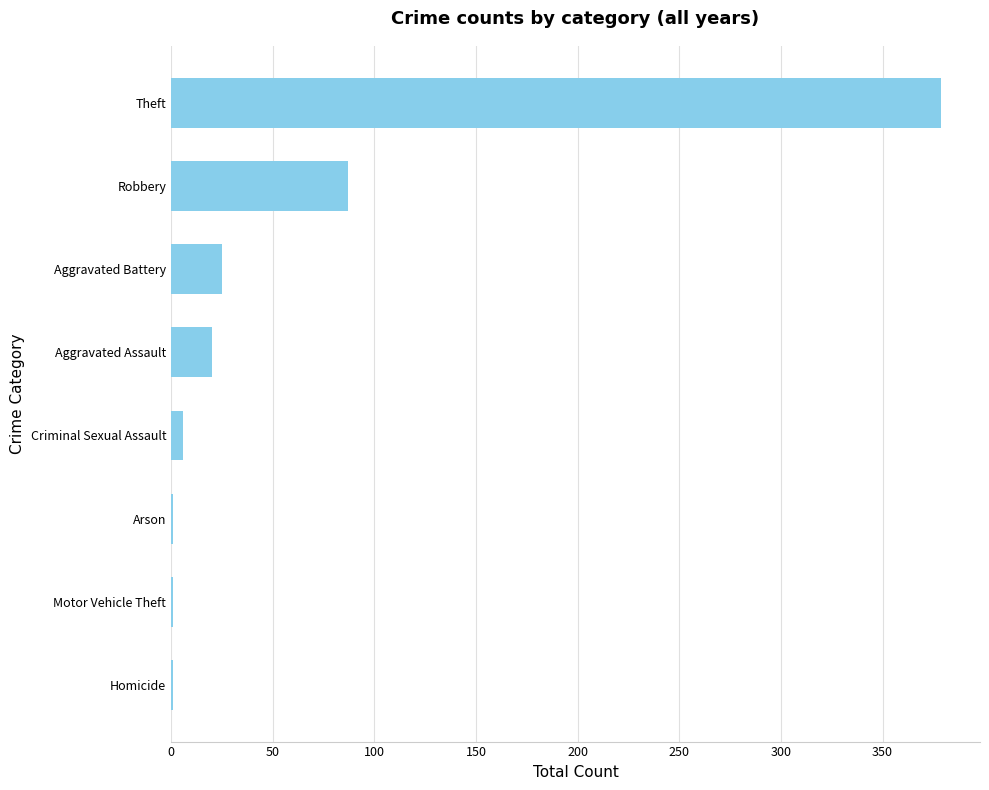

Are the bars horizontal?

Yes